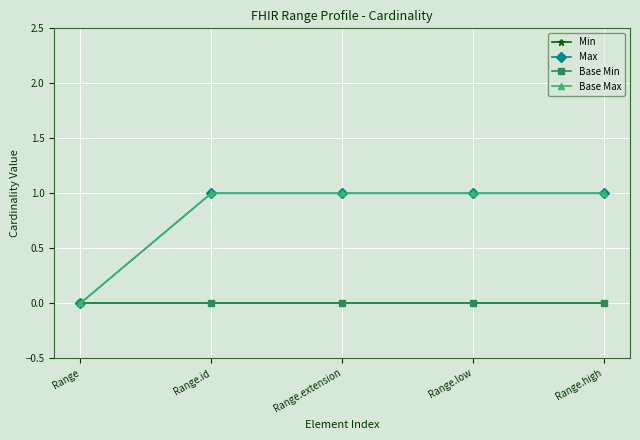

What is the label of the 4th point from the left?

Range.low